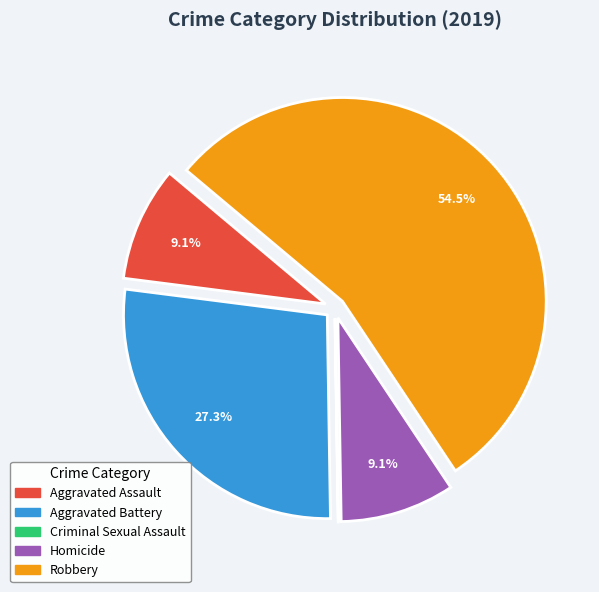

To the nearest percent, what percentage of the pie is Aggravated Battery?

27%